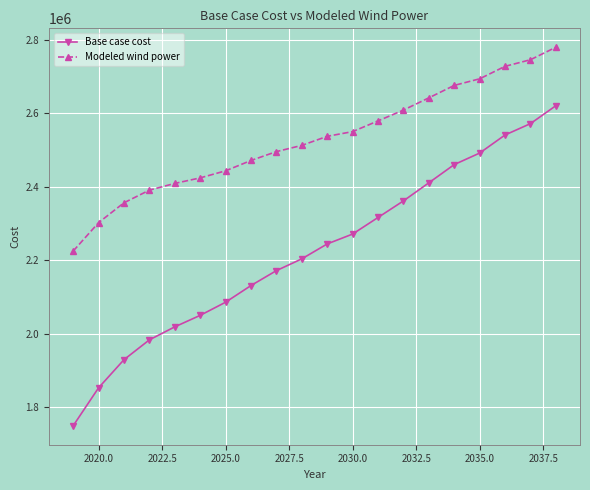

What is the difference between the maximum and minimum values in the Base case cost series?

870747.1